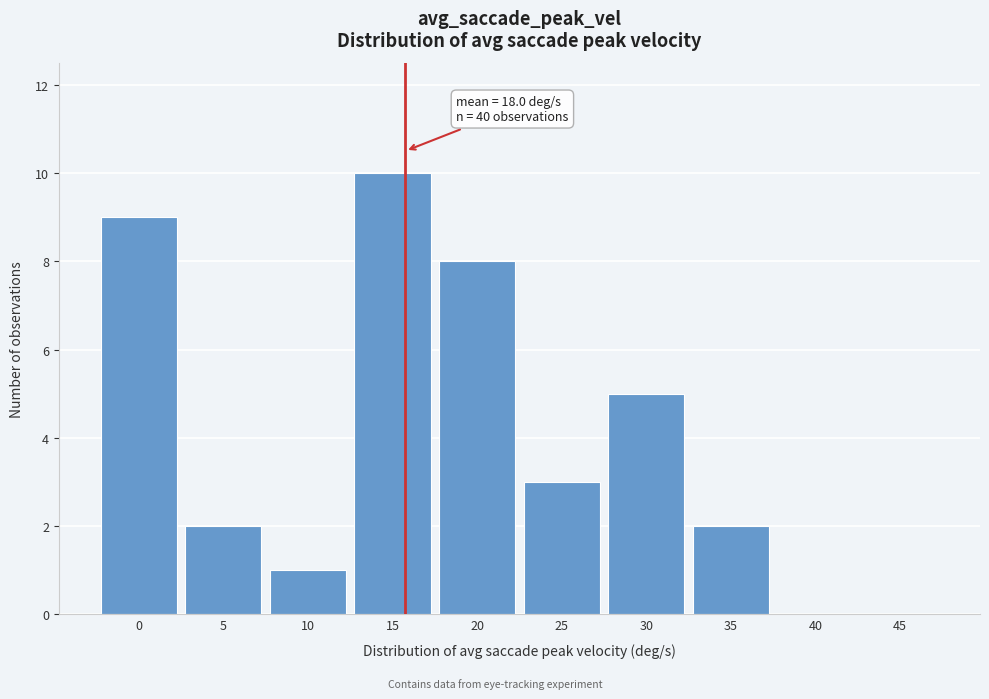

Reading left to right, list all the values displayed in this chart.

0=9	5=2	10=1	15=10	20=8	25=3	30=5	35=2	40=0	45=0